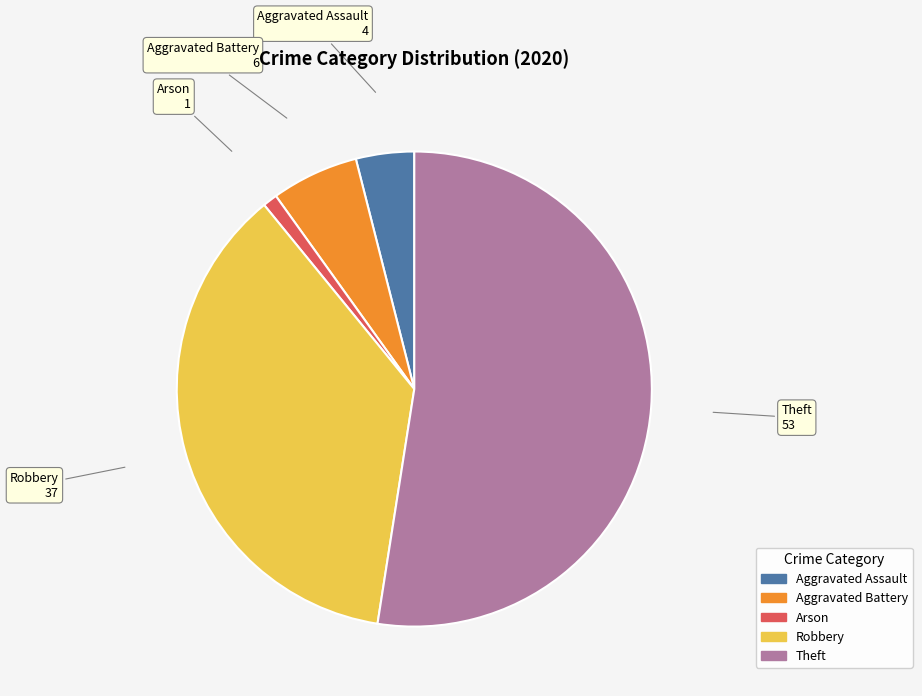

Is there any slice that represents more than half of the pie?

Yes